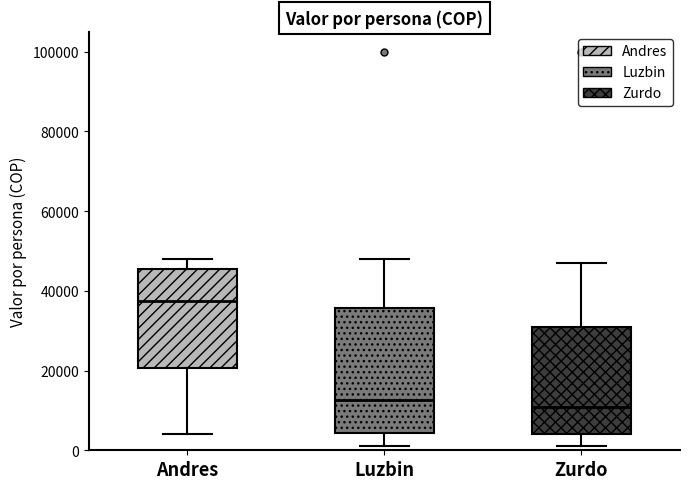

Reading left to right, read every box against the y-axis: the position of its median line, the range the box covers, and the ends of its whiskers. The values are not printed on the chart, so give them approximately, as read against the axis.

Andres: median 38000, box 20000 to 46000, whiskers 4000 to 48000
Luzbin: median 12000, box 4000 to 36000, whiskers 2000 to 48000
Zurdo: median 10000, box 4000 to 32000, whiskers 2000 to 48000